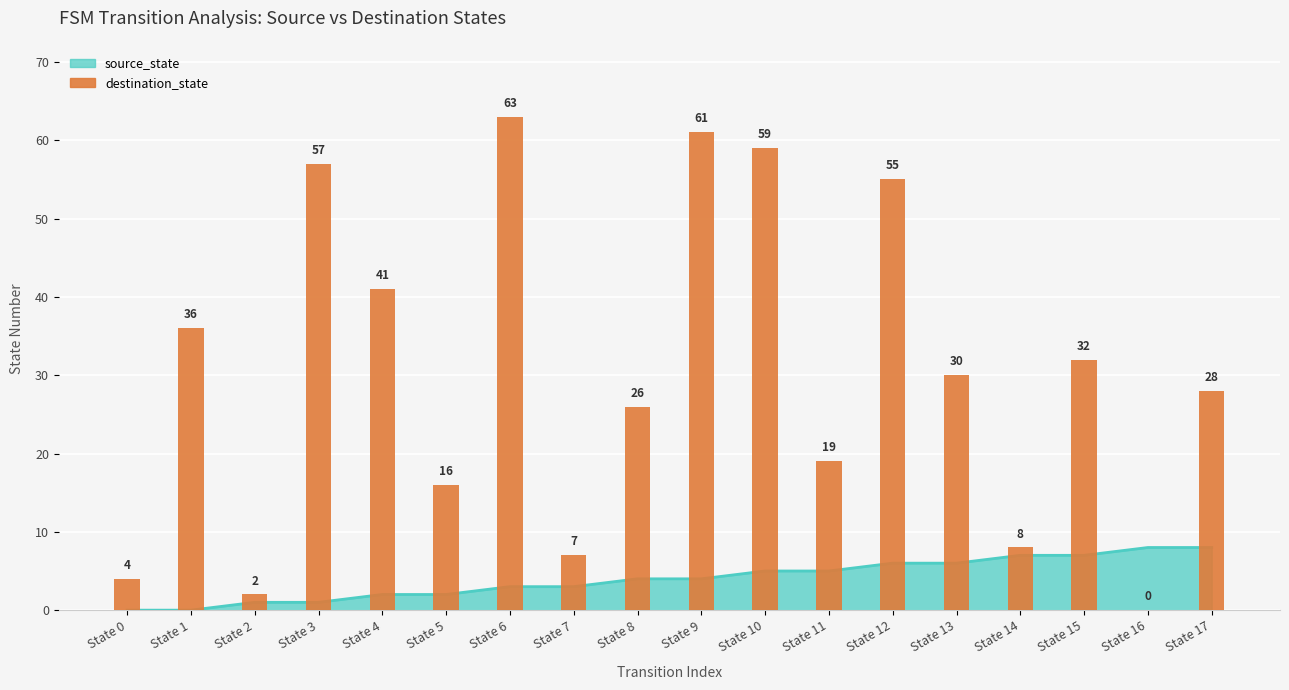

How many bars are there in total?

18